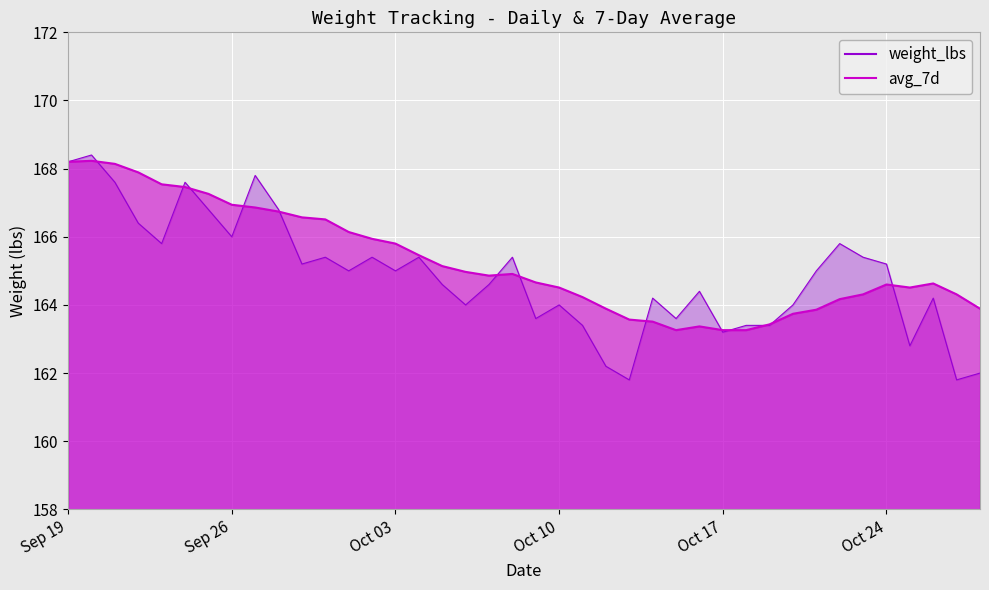

Reading right to left, extract all data points from this chart.

weight_lbs: 162.0	161.8	164.2	162.8	165.2	165.4	165.8	165.0	164.0	163.4	163.4	163.2	164.4	163.6	164.2	161.8	162.2	163.4	164.0	163.6	165.4	164.6	164.0	164.6	165.4	165.0	165.4	165.0	165.4	165.2	166.8	167.8	166.0	166.8	167.6	165.8	166.4	167.6	168.4	168.2
avg_7d: 163.9	164.3	164.6	164.5	164.6	164.3	164.2	163.9	163.7	163.4	163.3	163.3	163.4	163.3	163.5	163.6	163.9	164.2	164.5	164.7	164.9	164.9	165.0	165.1	165.5	165.8	165.9	166.1	166.5	166.6	166.7	166.9	166.9	167.3	167.5	167.5	167.9	168.1	168.2	168.2